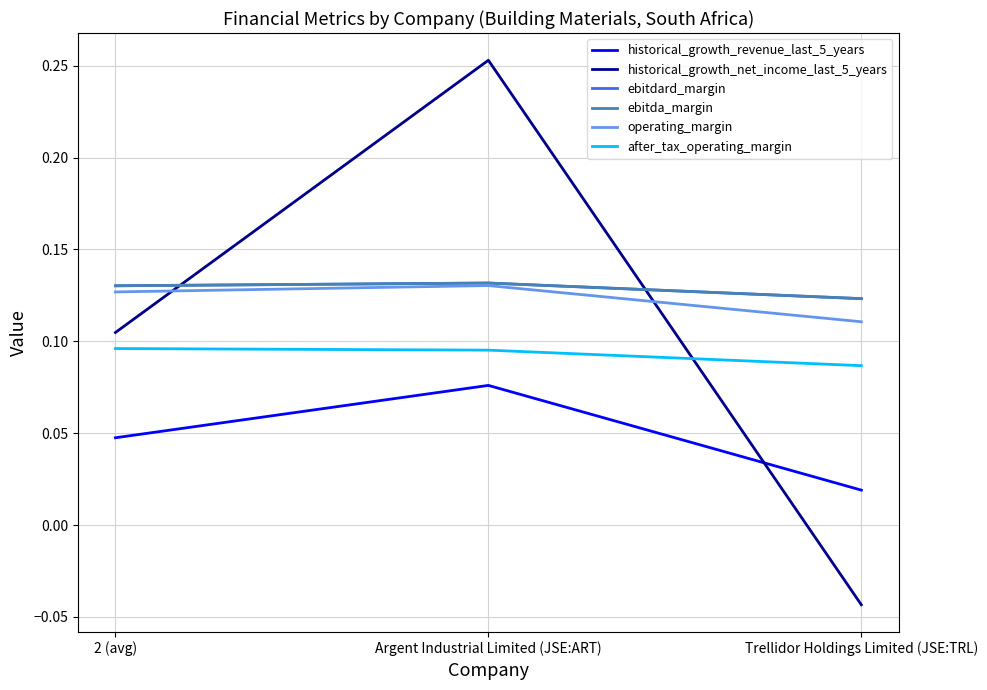

What is the maximum value for ebitda_margin?

0.1